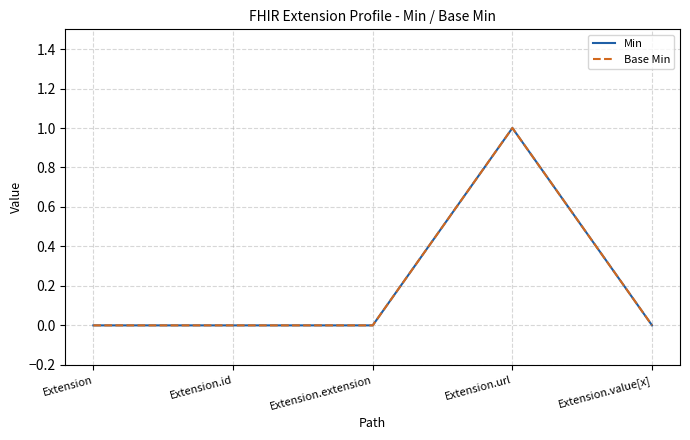

What is the maximum value for Min?

1